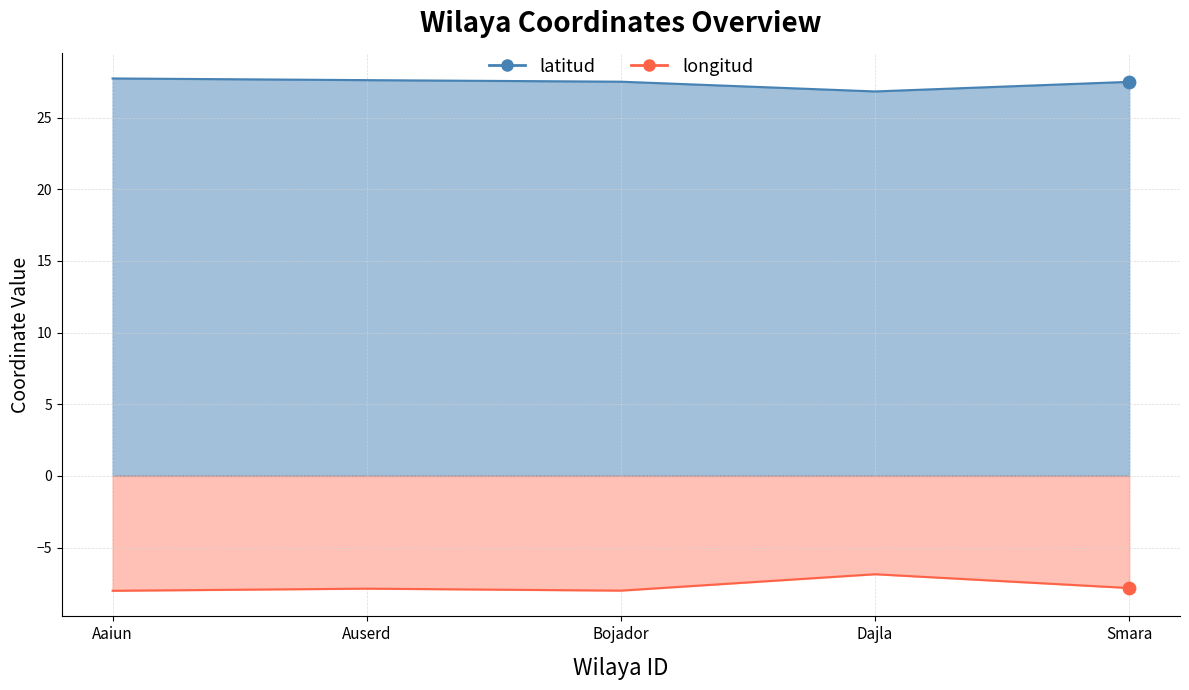

At which category is the sum across all series the highest?

Dajla